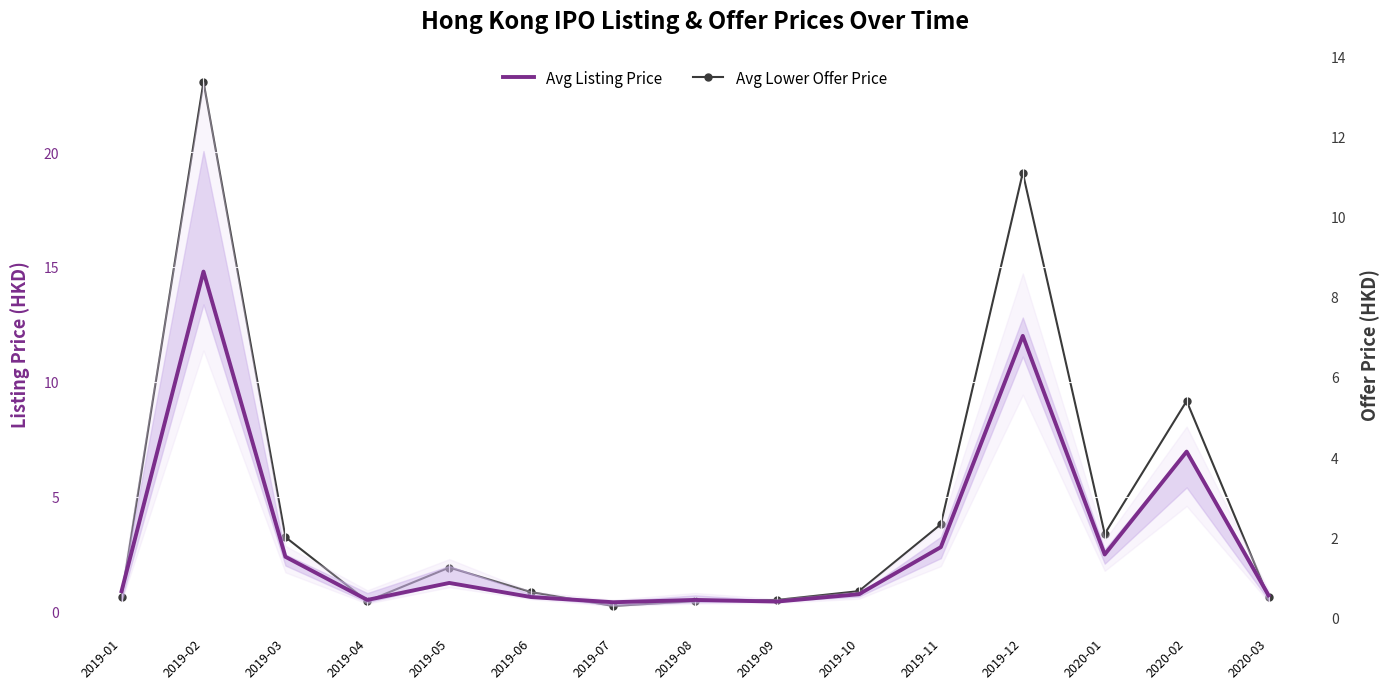

What is the lowest value of the Avg Lower Offer Price series?

0.3